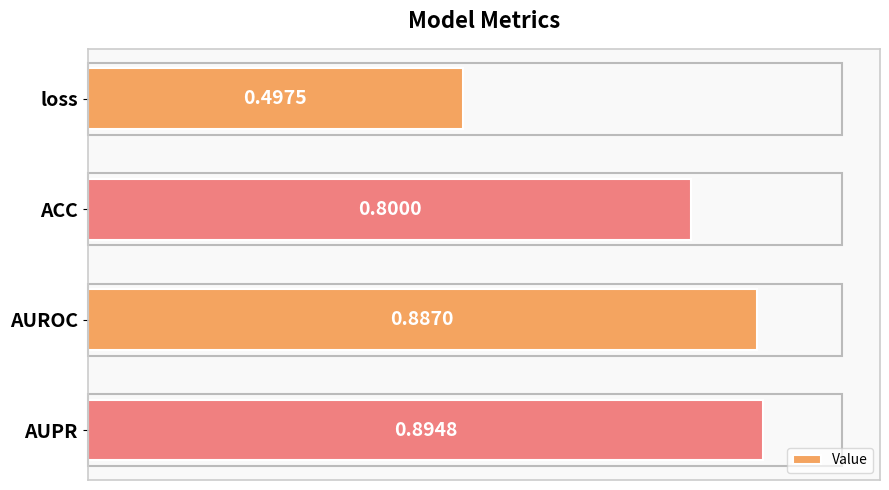

List the labels in order of value, largest first.

AUPR, AUROC, ACC, loss